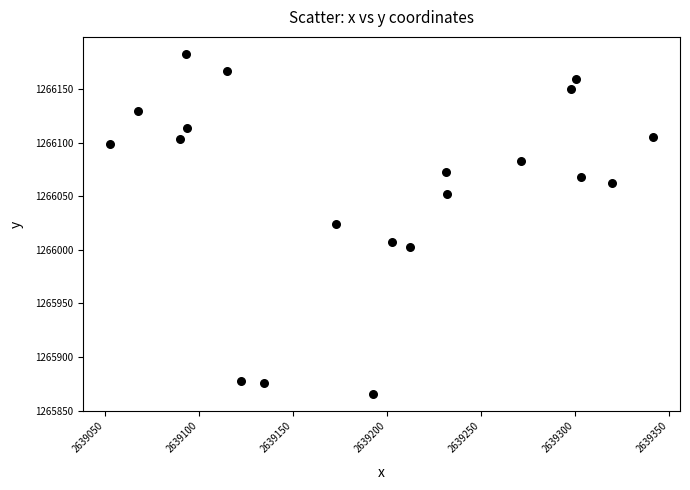

What is the range of Y values (max minus min)?

317.3